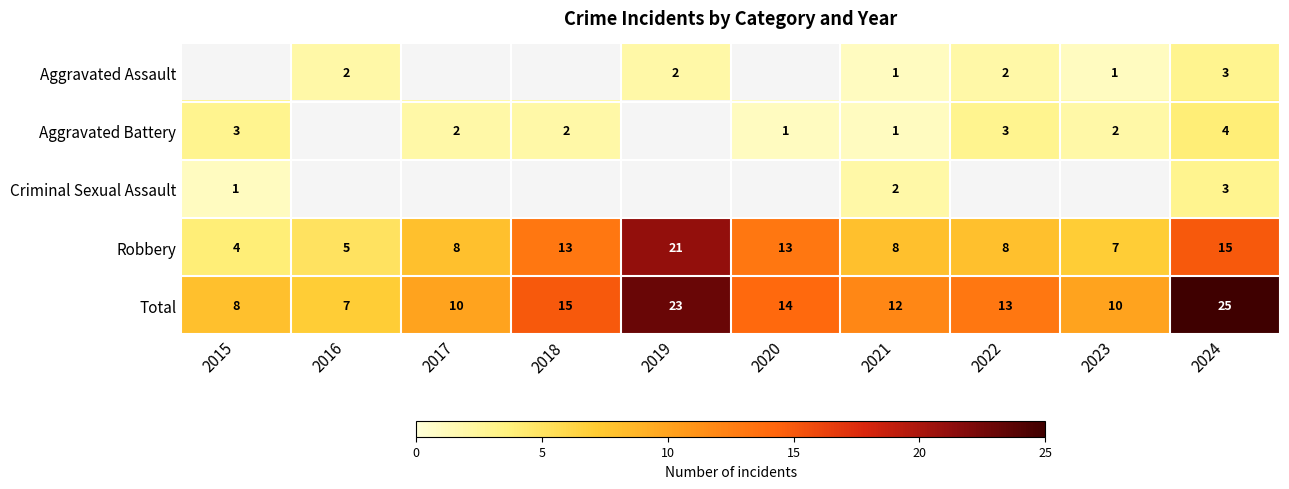

At which label does Total first exceed 13?

2018